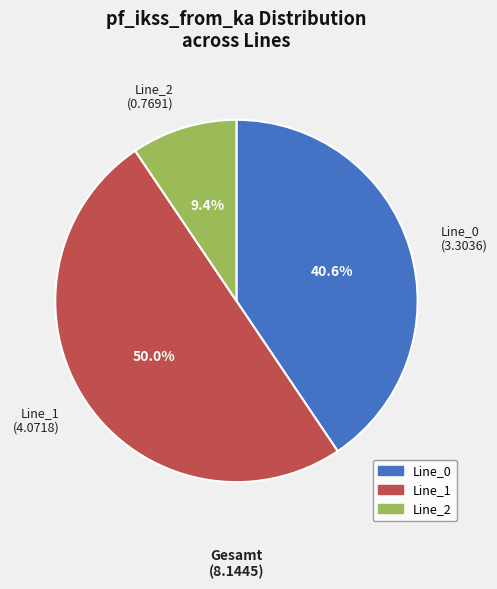

Which slice is the largest?

Line_1